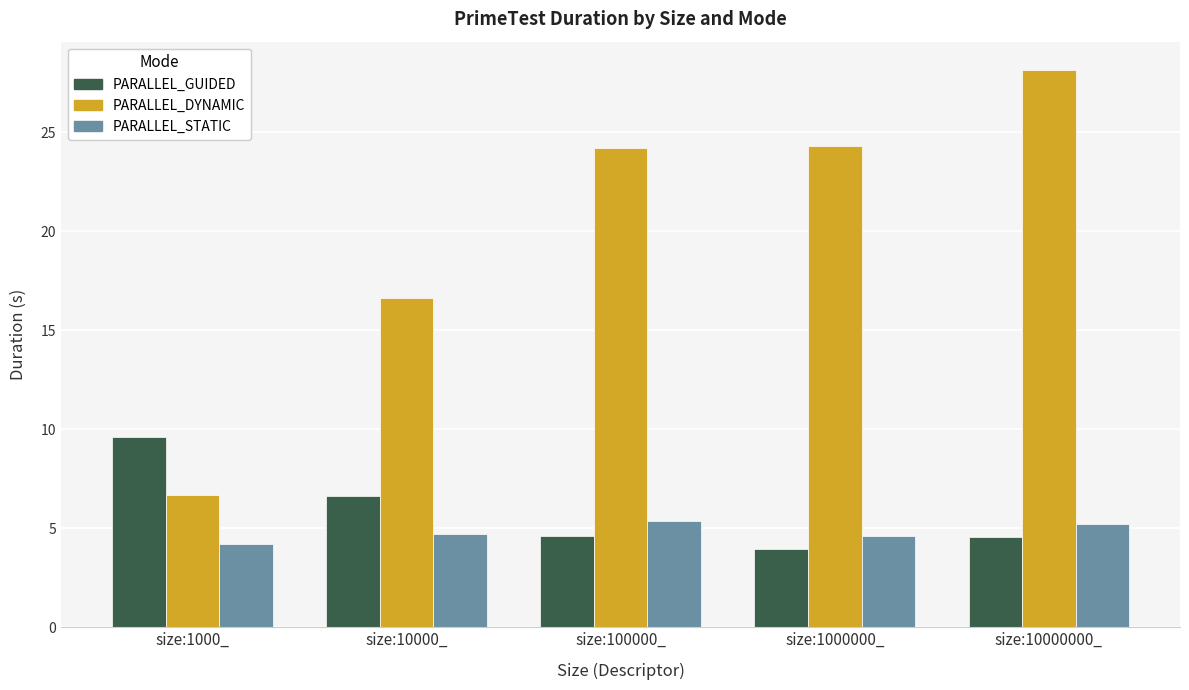

At which label does PARALLEL_DYNAMIC reach its minimum?

size:1000_